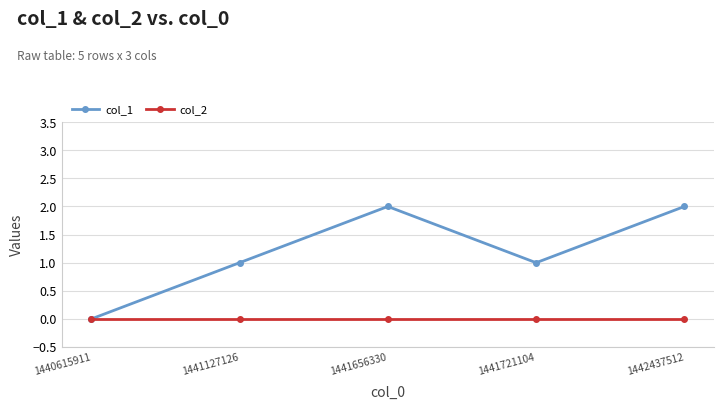

How many data points does each series have?

5